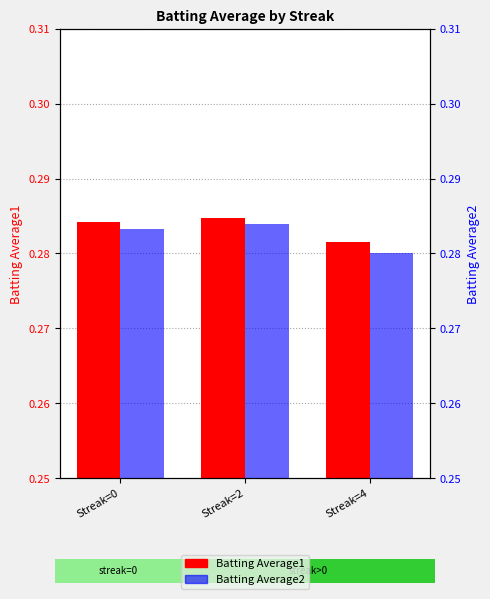

What are all the series names shown in the legend?

Batting Average1, Batting Average2